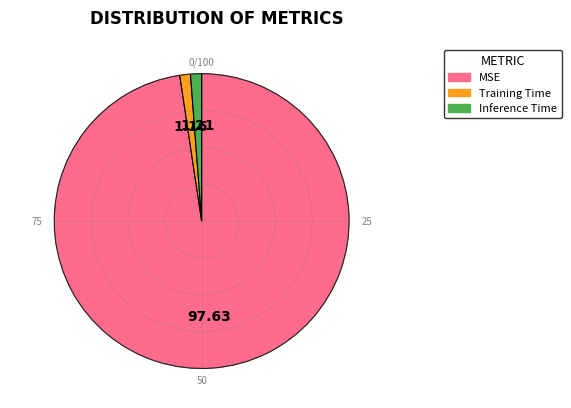

Does Training Time account for over 50% of the chart?

No